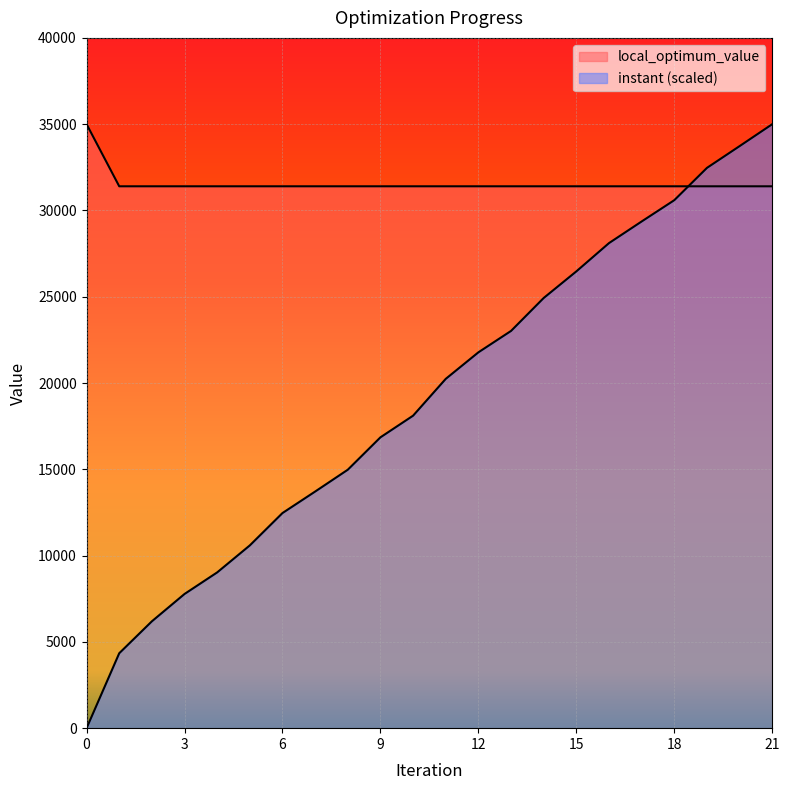

Where do instant and local_optimum_value first cross each other?

18 and 19